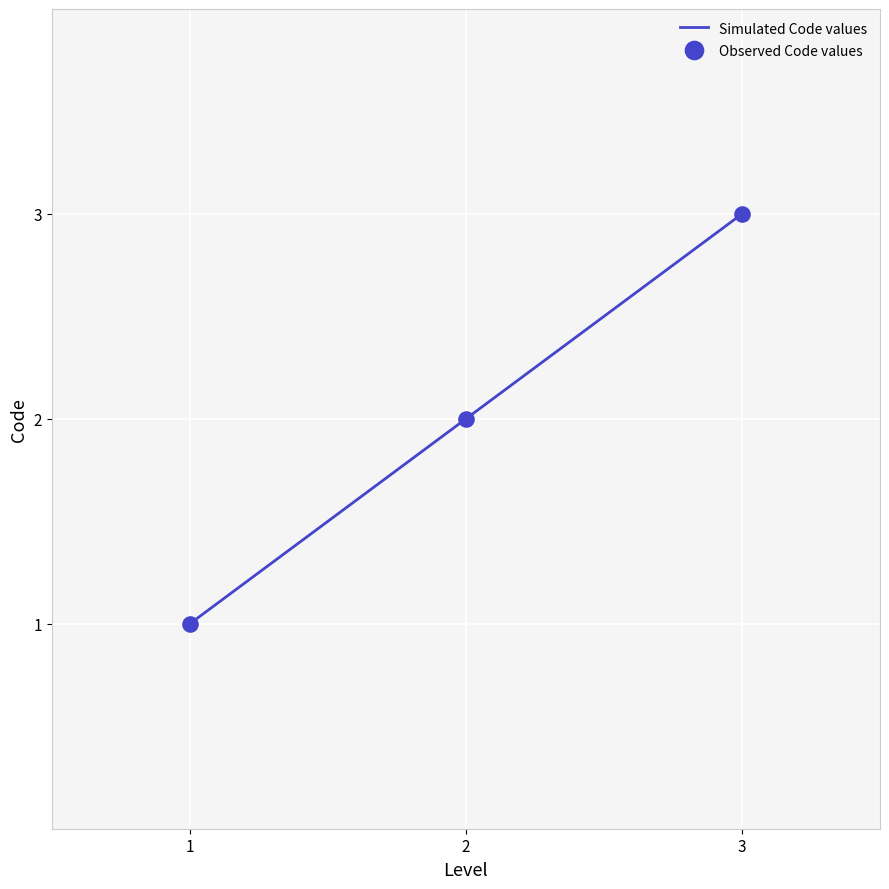

Which has a higher value, 2 or 3?

3